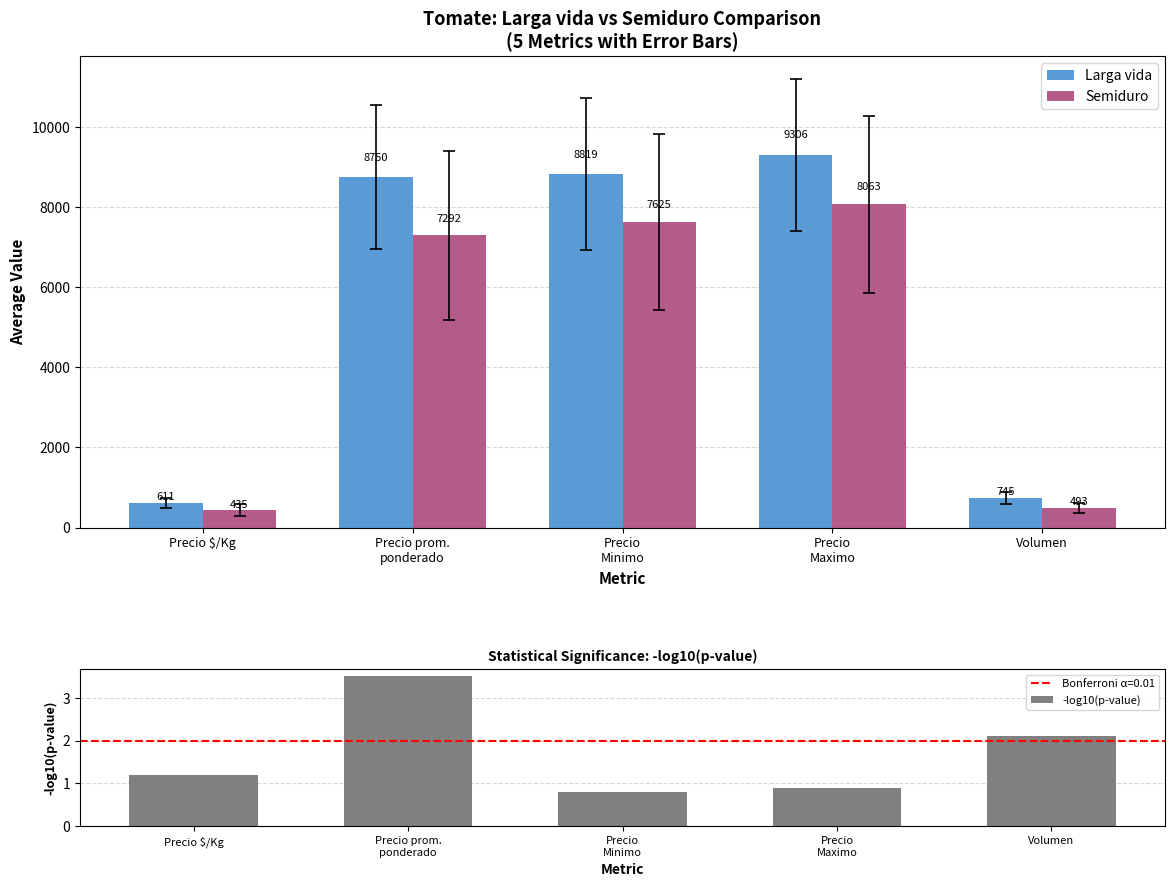

Reading left to right, transcribe all the data shown in this chart.

Larga vida: Precio $/Kg=611.0	Precio prom.
ponderado=8750.0	Precio
Minimo=8819.0	Precio
Maximo=9306.0	Volumen=745.0
Semiduro: Precio $/Kg=435.0	Precio prom.
ponderado=7292.0	Precio
Minimo=7625.0	Precio
Maximo=8063.0	Volumen=493.0
-log10(p-value): Precio $/Kg=1.2	Precio prom.
ponderado=3.5	Precio
Minimo=0.8	Precio
Maximo=0.9	Volumen=2.1